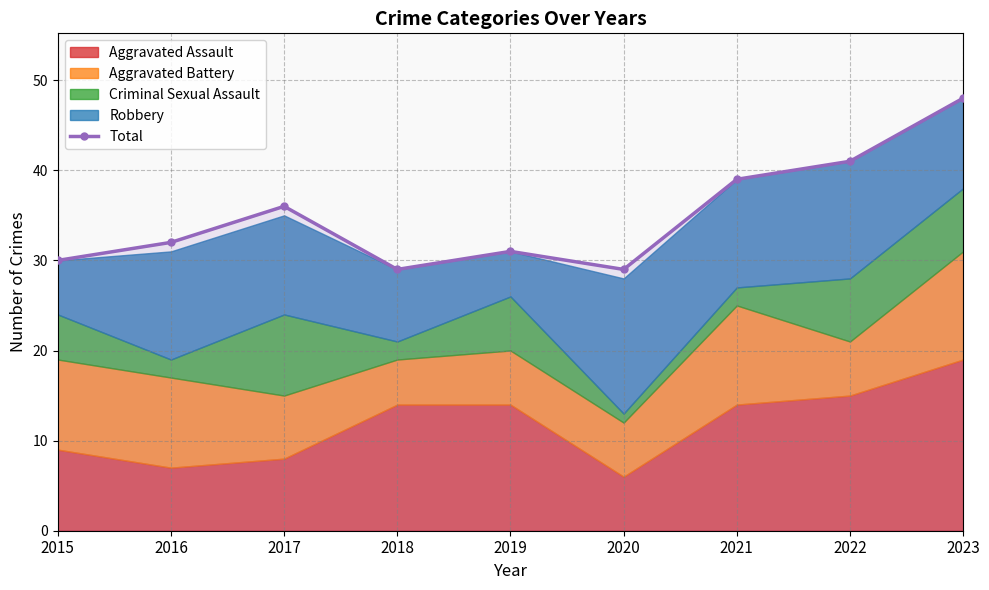

The value at 2018 is 29. True or false?

True